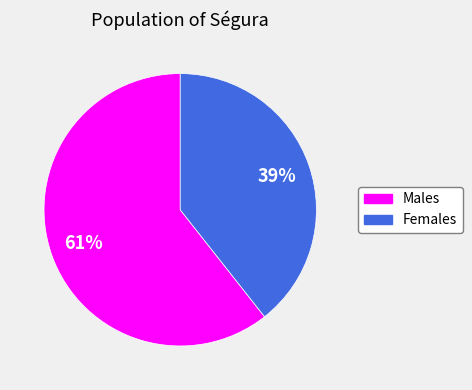

To the nearest percent, what is the average slice percentage?

50%